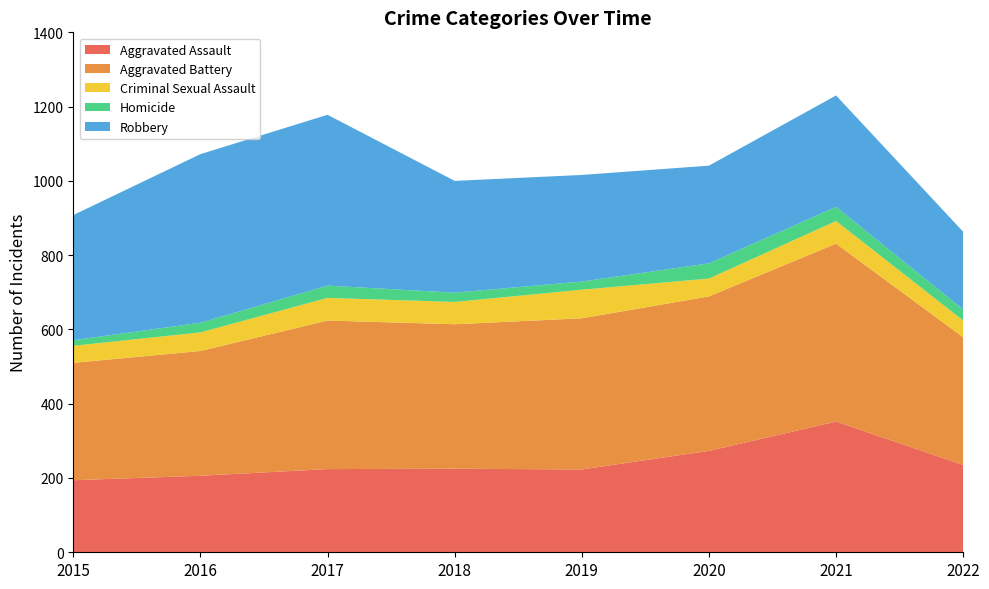

Reading left to right, transcribe all the data shown in this chart.

Aggravated Assault: 194	206	224	225	223	273	352	235
Aggravated Battery: 316	336	400	389	407	416	479	344
Criminal Sexual Assault: 46	50	61	60	77	48	61	45
Homicide: 15	26	33	25	22	41	38	30
Robbery: 337	454	460	301	287	263	300	209